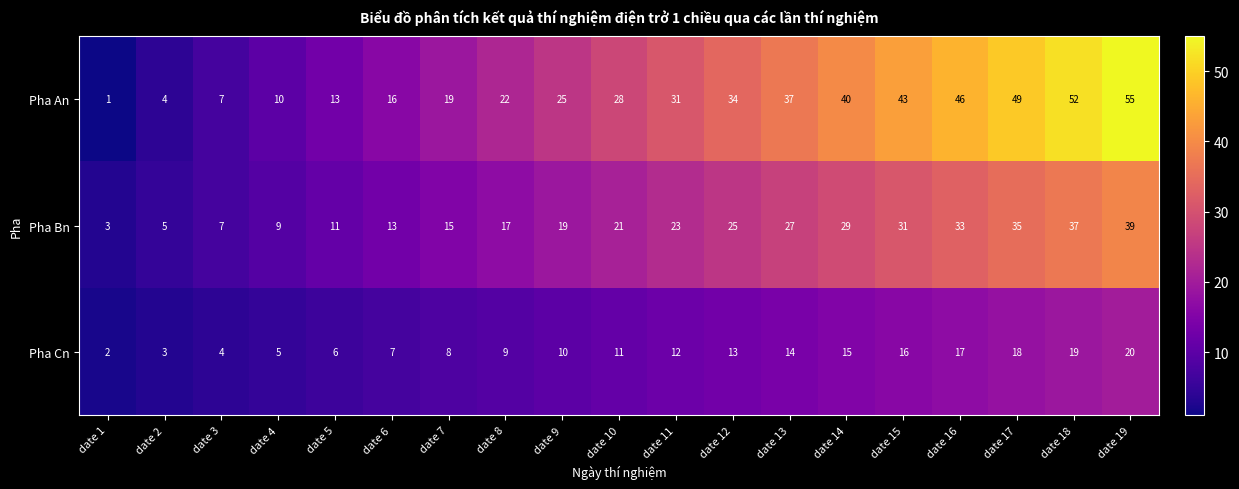

How many values in the Pha Cn series are below 11?

9